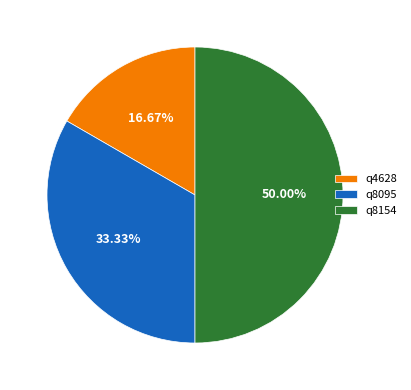

How many slices are in this pie chart?

3